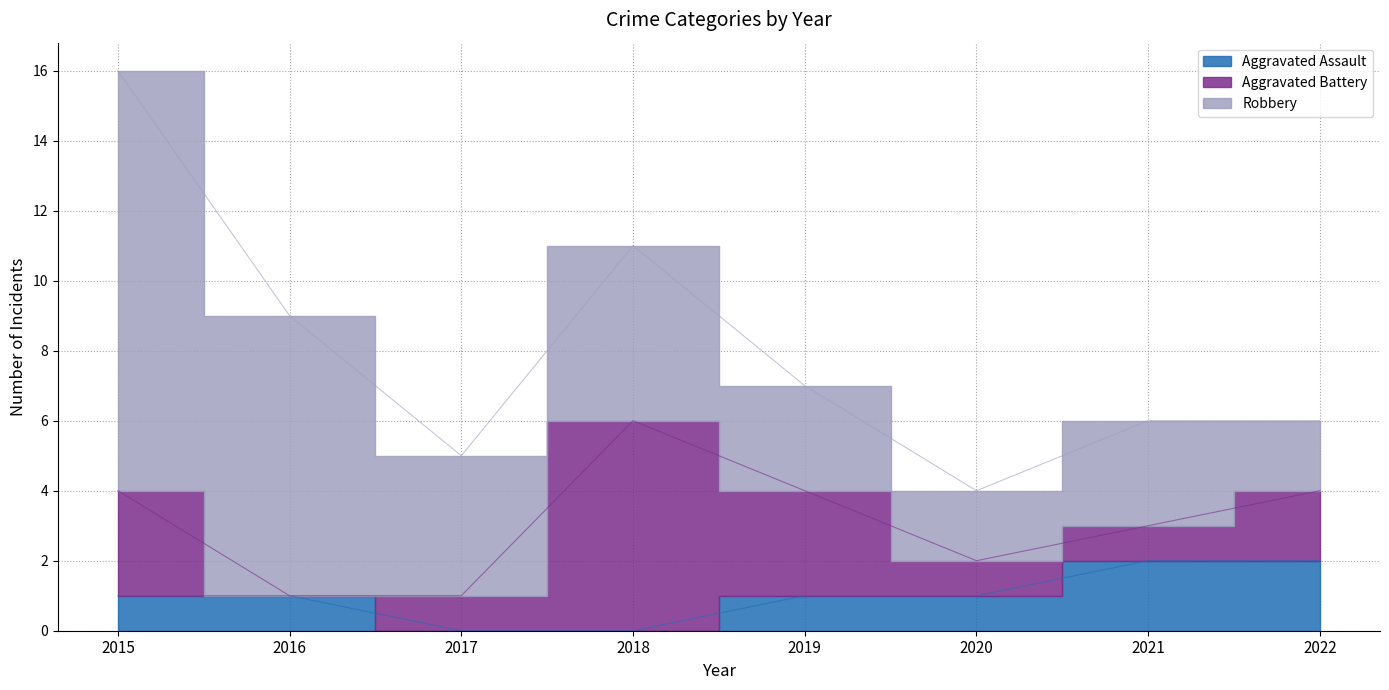

What are all the series names shown in the legend?

Aggravated Assault, Aggravated Battery, Robbery